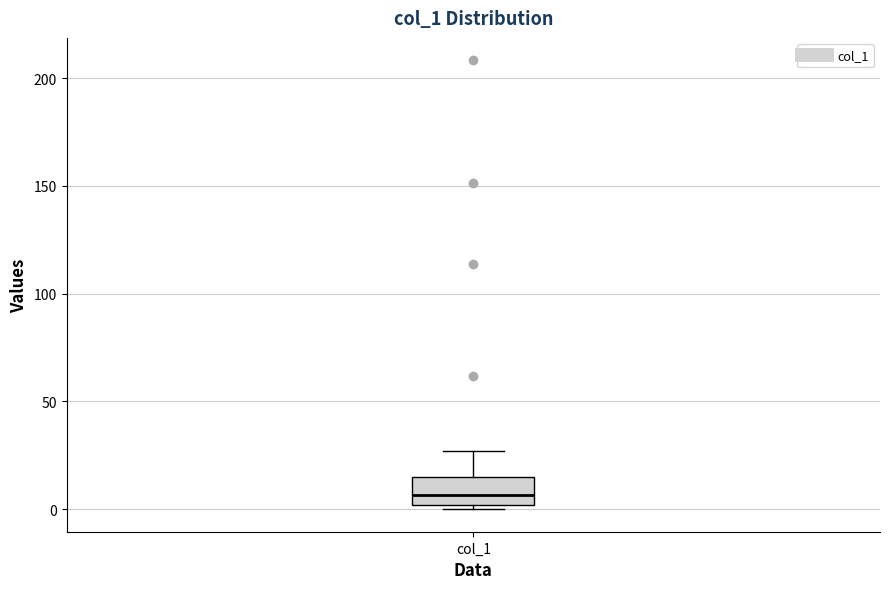

Read this box plot against the y-axis: the position of the median line, the range covered by the box, and the ends of both whiskers. The values are not printed on the chart, so give them approximately, as read against the axis.

median 5, box 0 to 15, whiskers 0 (just below the box's lower edge) to 25